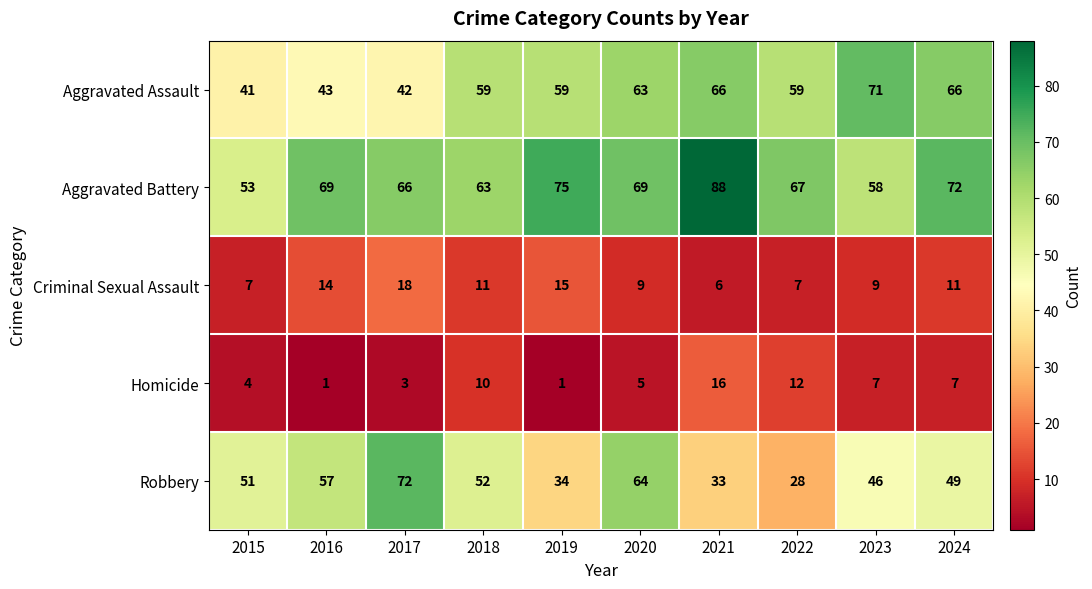

Read the Homicide value at 2017.

3